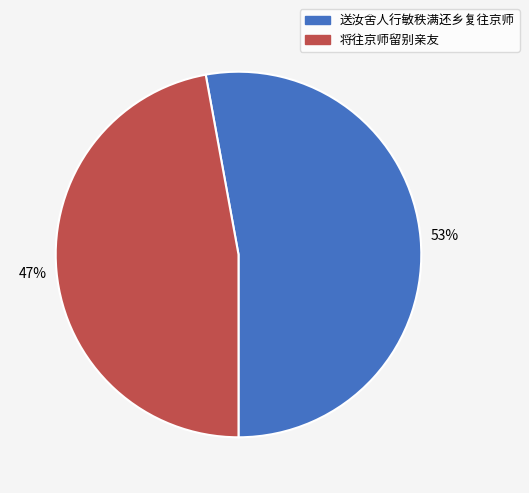

To the nearest percent, what is the combined percentage of 将往京师留别亲友 and 送汝舍人行敏秩满还乡复往京师?

100%